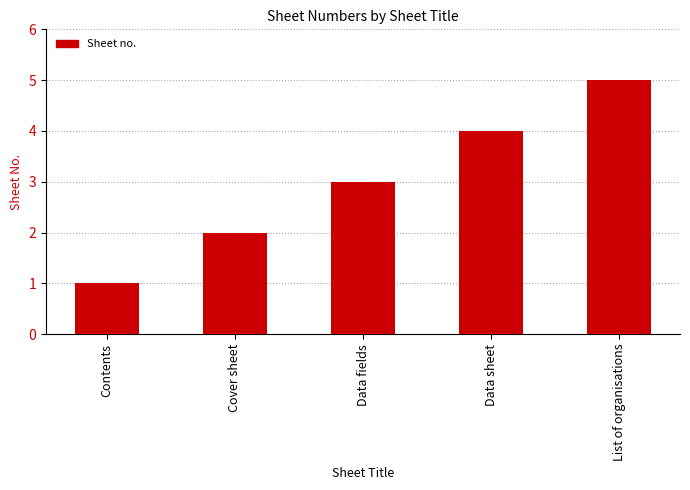

What is the ratio of the value at Contents to the value at List of organisations?

0.2